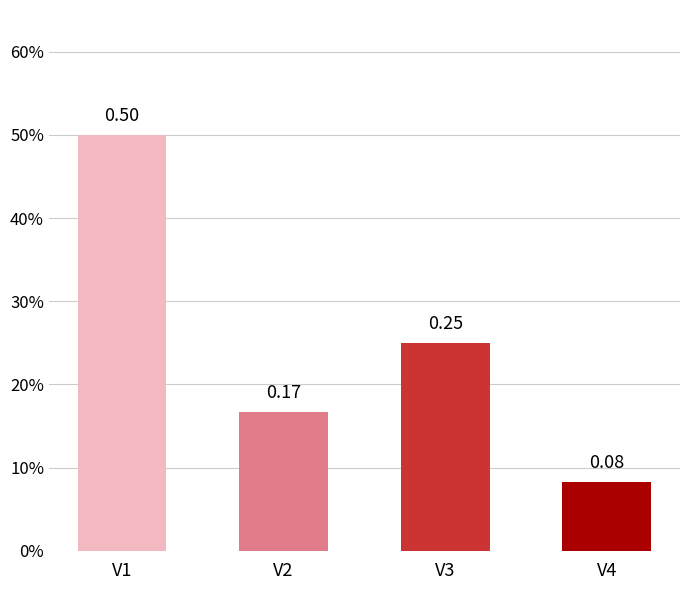

What is the change in value from V3 to V4?

-0.2